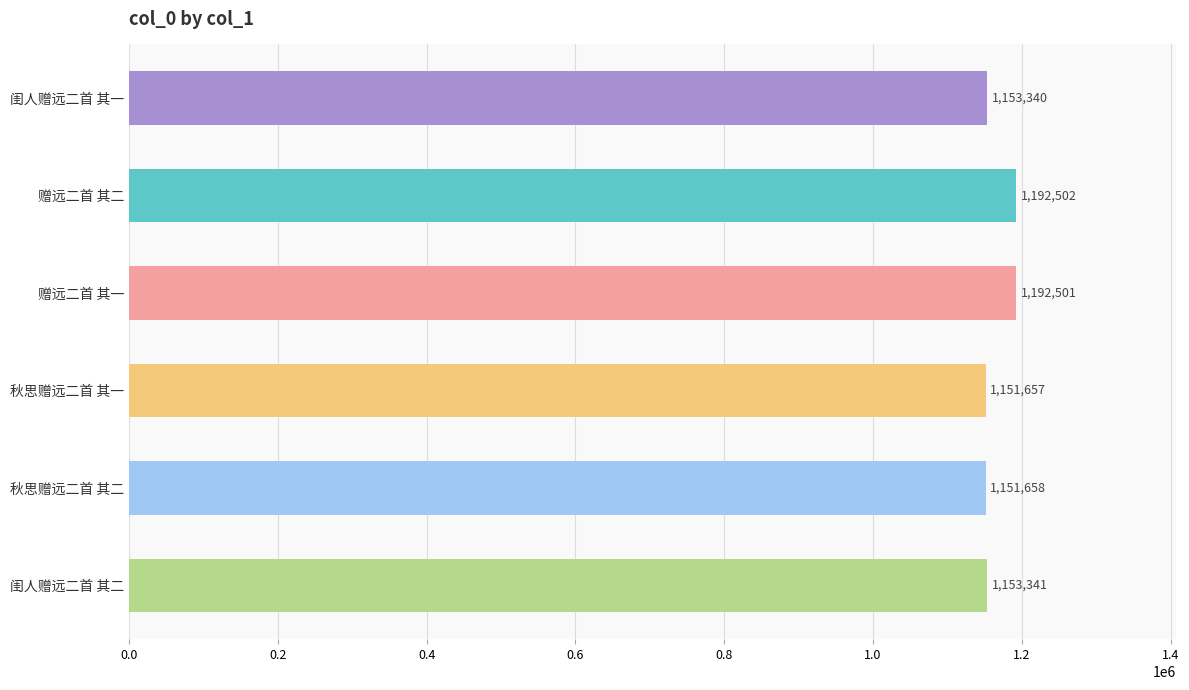

True or false: the data shows 2060053 at 闺人赠远二首 其二.

False